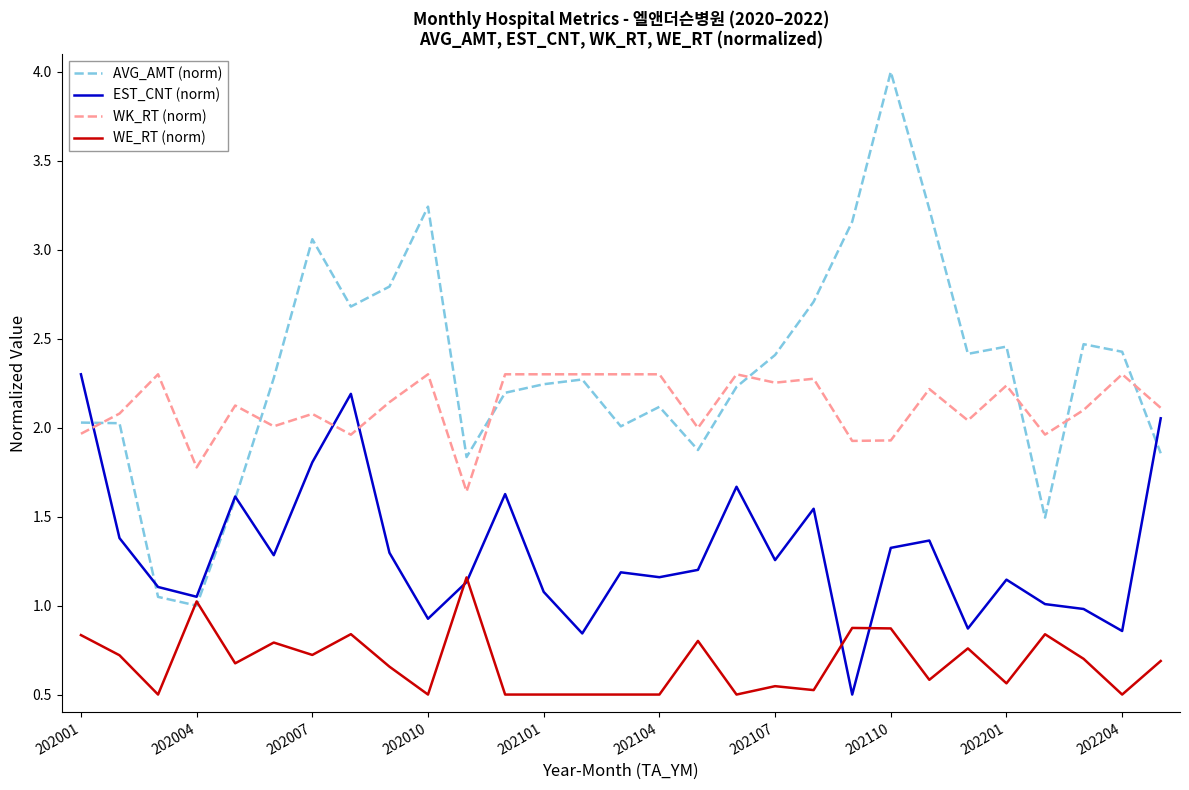

Which series has the widest spread of values?

AVG_AMT (norm)